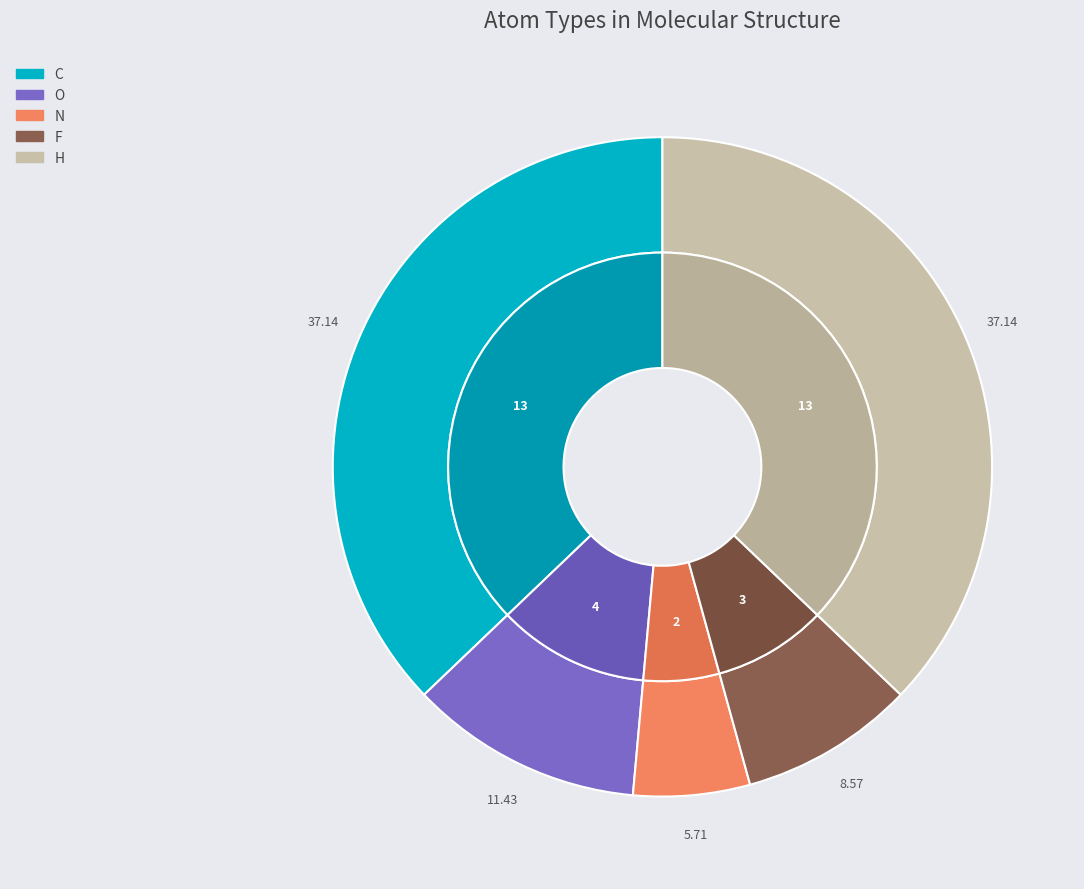

To the nearest percent, what is the difference between the F and H slice percentages?

29%